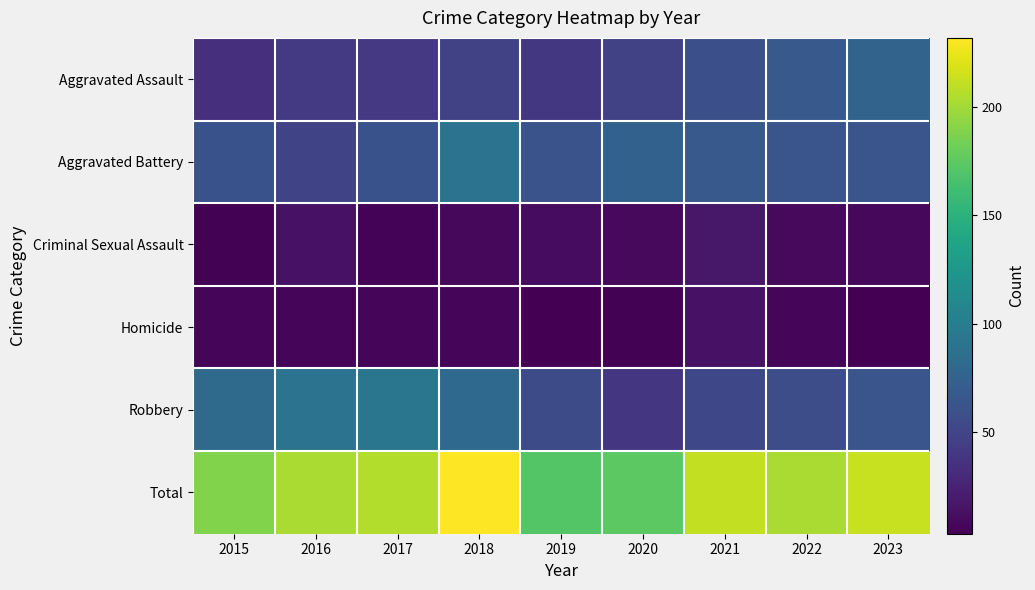

Between 2018 and 2017, which is larger?

2018